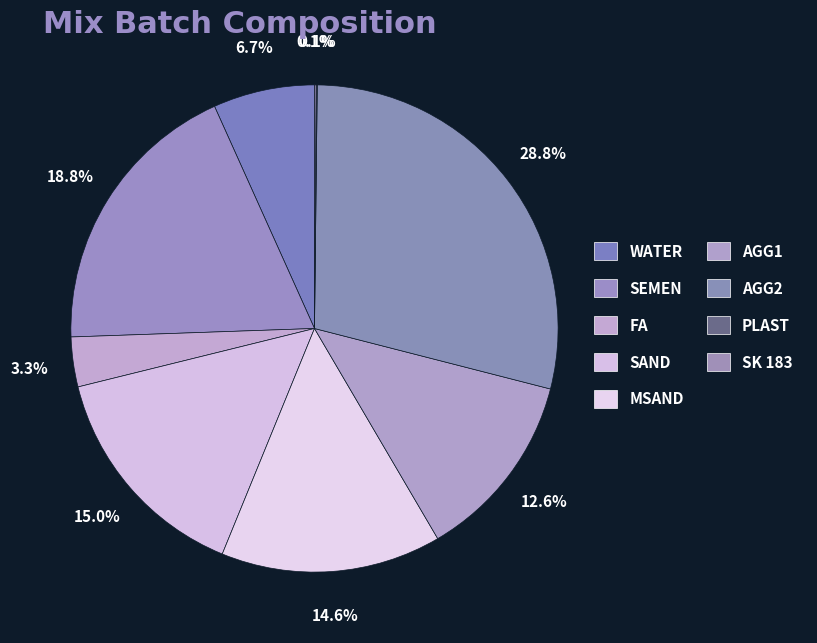

What is the total percentage of AGG2 and WATER?

35.5%